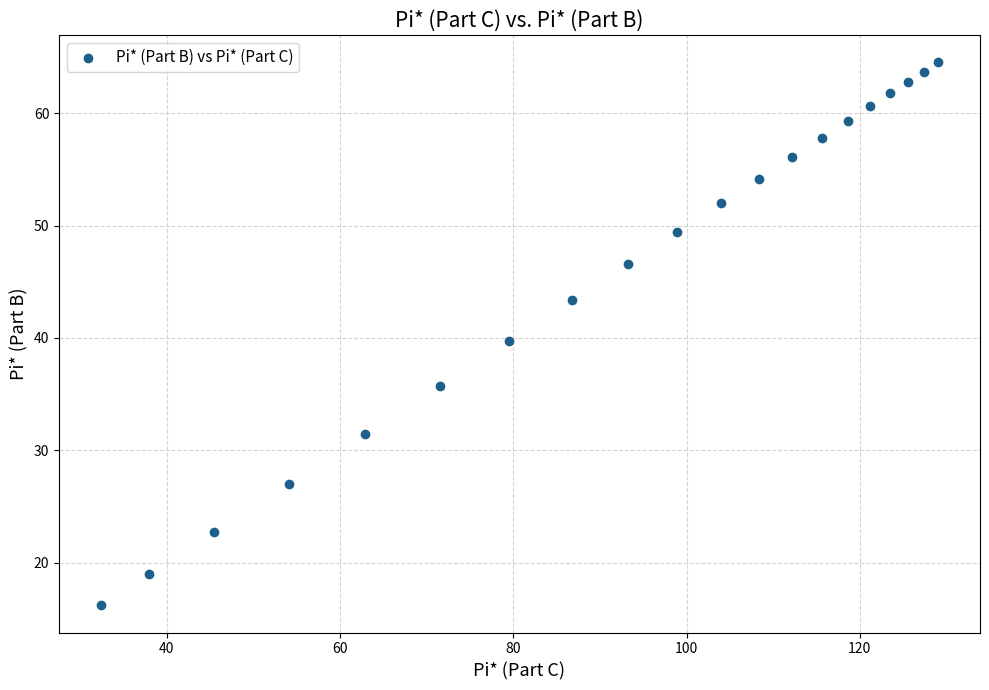

What is the range of Y values (max minus min)?

48.3